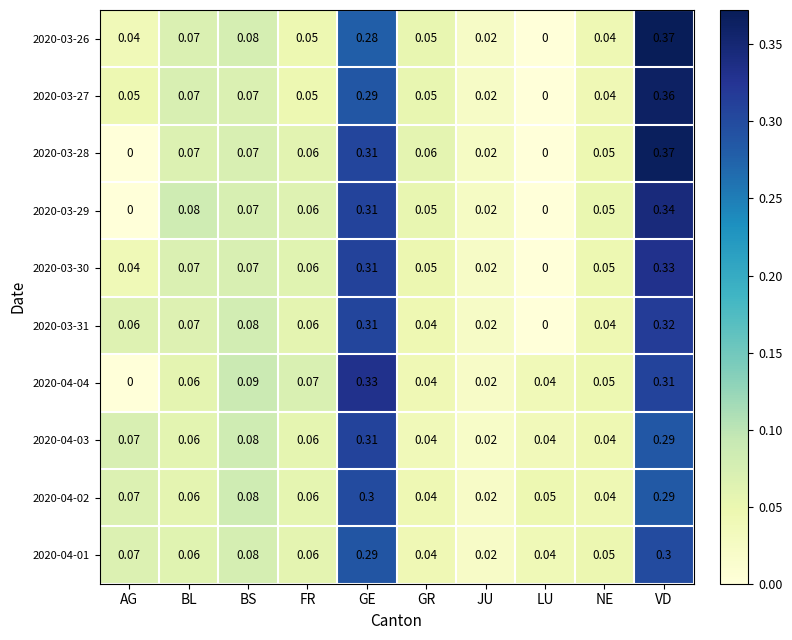

At which category is the sum across all series the highest?

VD